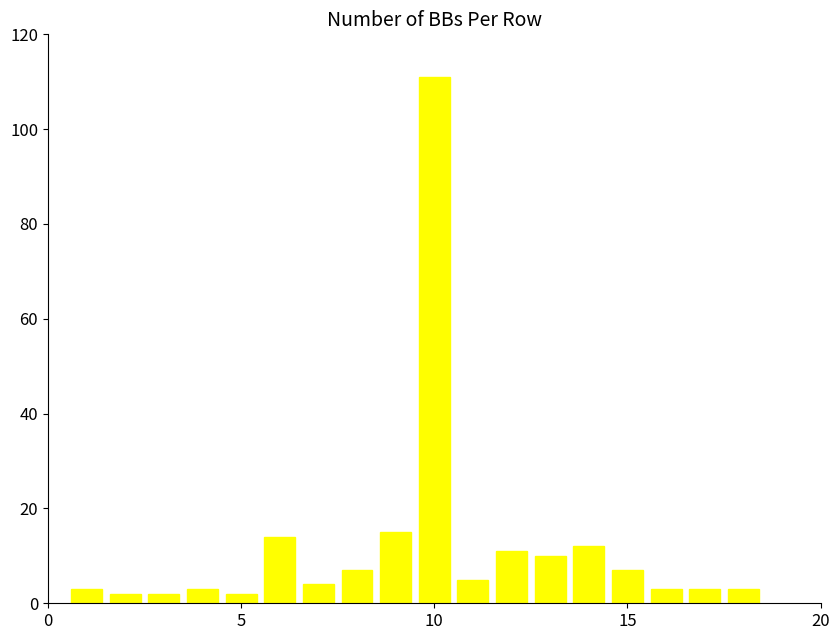

What is the average value?

12